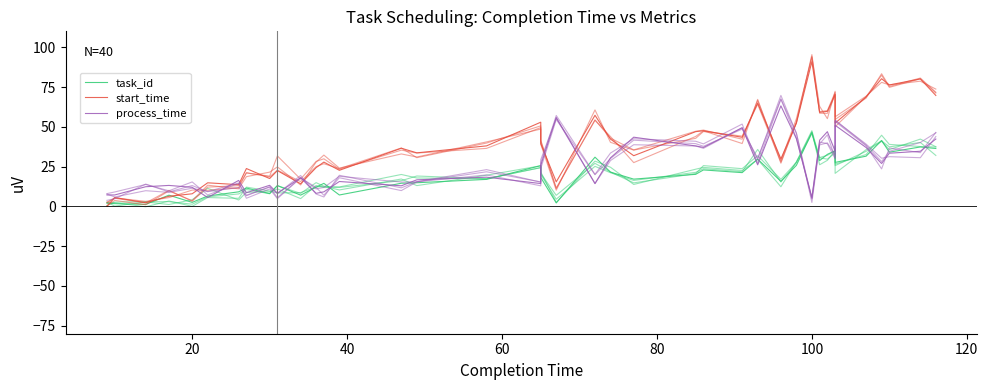

How many data points does each series have?

40